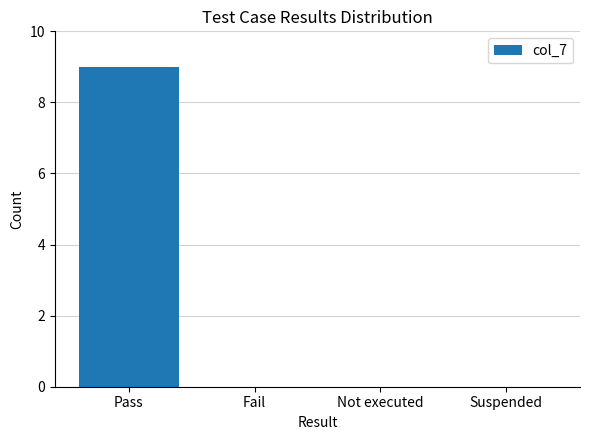

The chart shows a value of 15 at Pass. True or false?

False